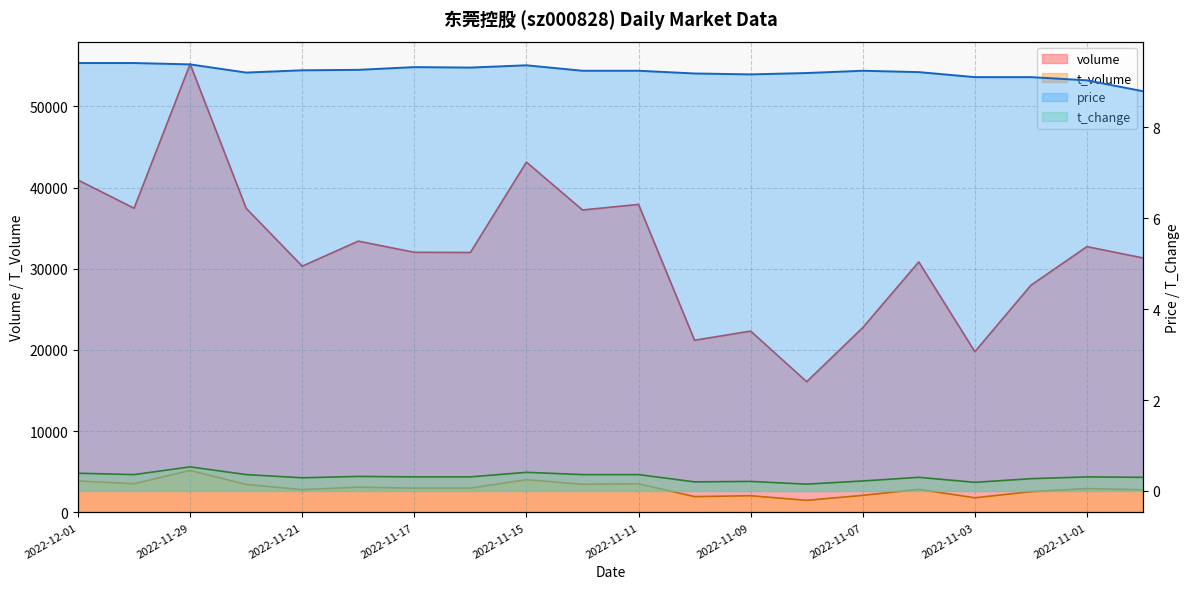

What is the sum of all t_change values?

6.2